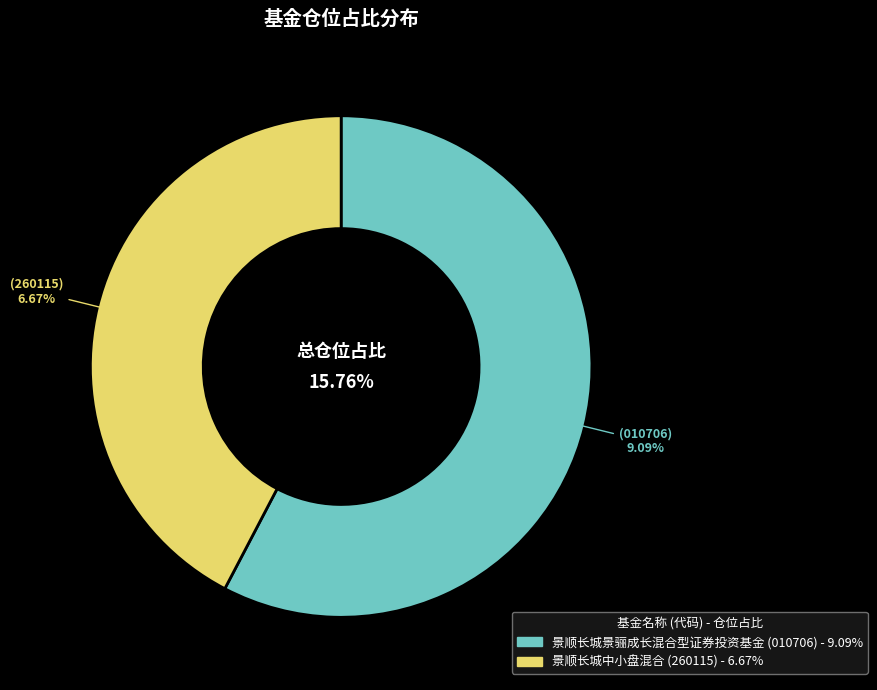

Which category accounts for the majority?

景顺长城景骊成长混合型证券投资基金